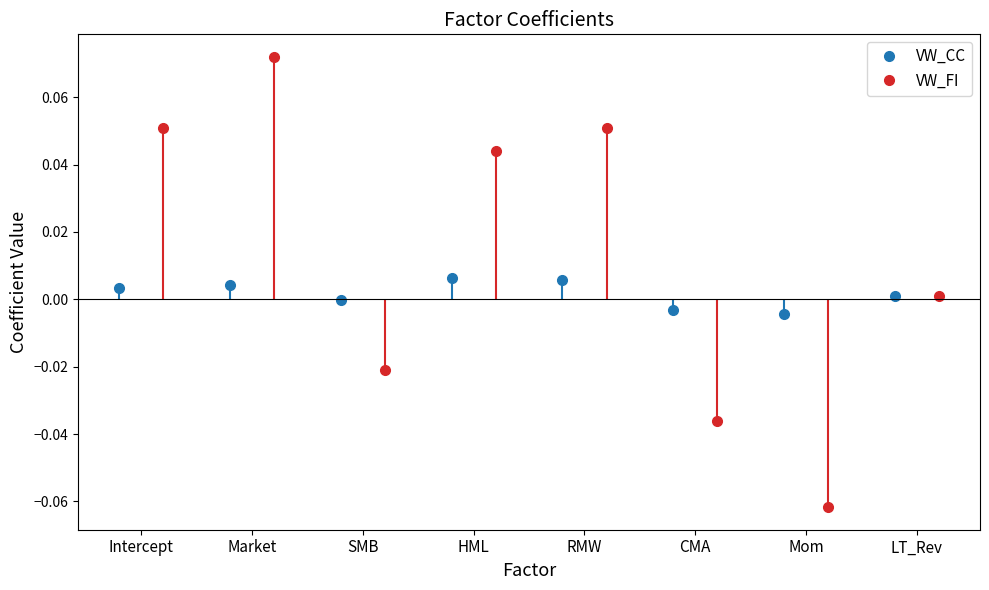

Rank the categories by VW_CC value from lowest to highest.

Mom, CMA, SMB, LT_Rev, Intercept, Market, RMW, HML